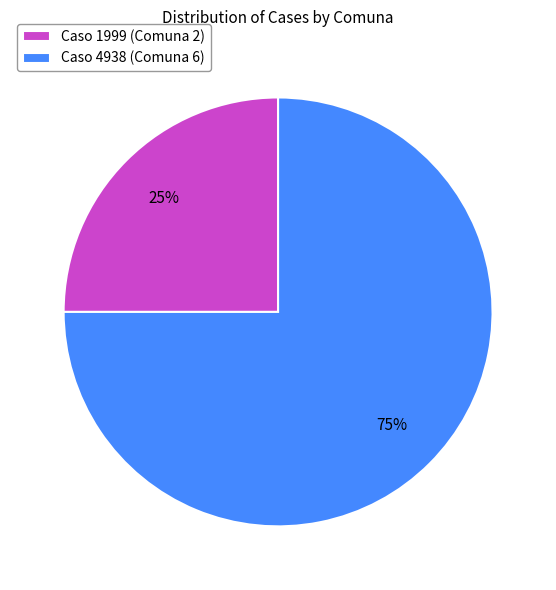

Rank the categories by value from lowest to highest.

Caso 1999 (Comuna 2), Caso 4938 (Comuna 6)